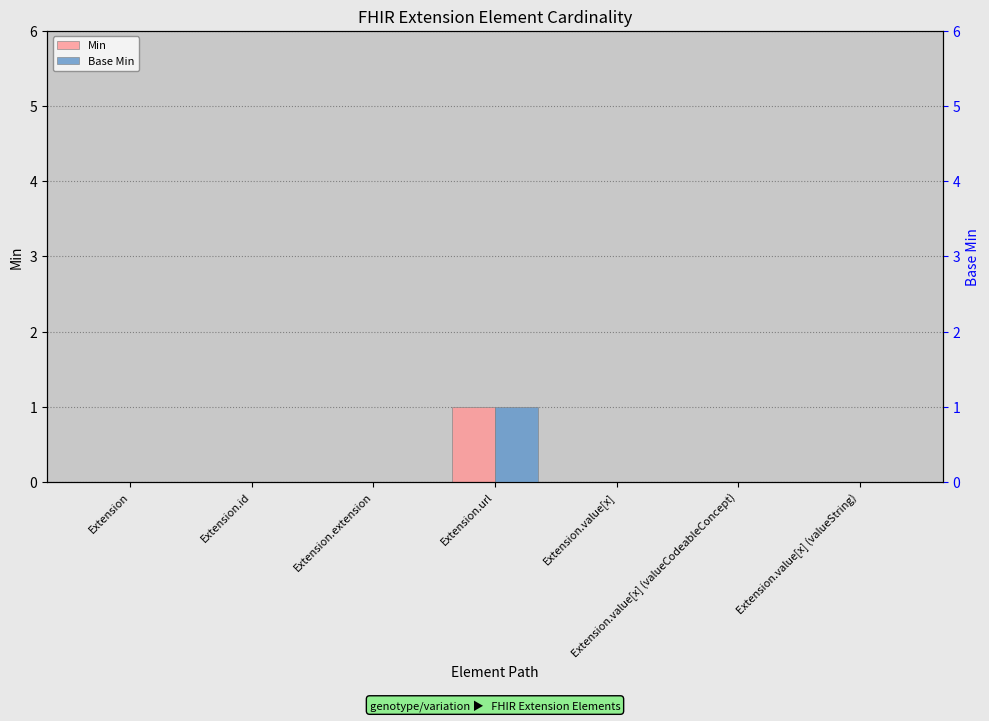

At how many categories does at least one series exceed 0?

1